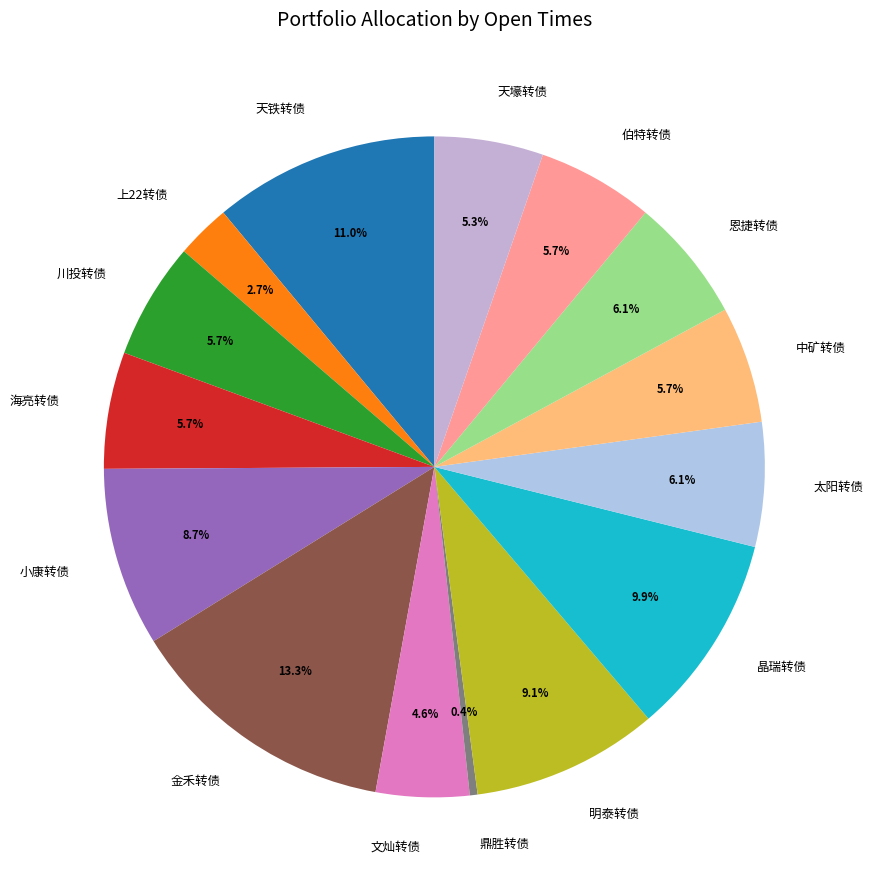

Which has a higher value, 小康转债 or 天铁转债?

天铁转债